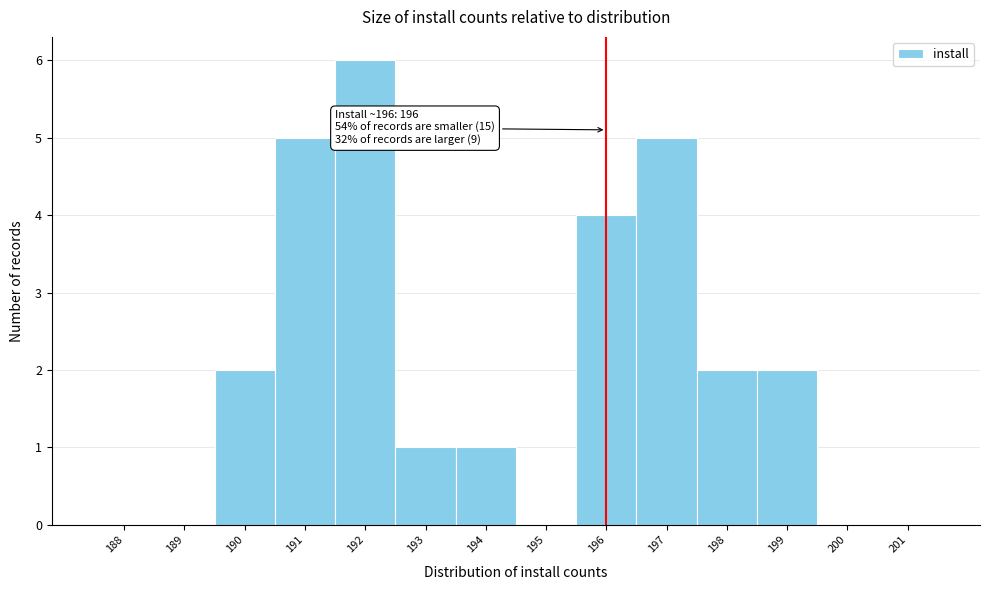

Reading left to right, transcribe all the data shown in this chart.

188=0	189=0	190=2	191=5	192=6	193=1	194=1	195=0	196=4	197=5	198=2	199=2	200=0	201=0